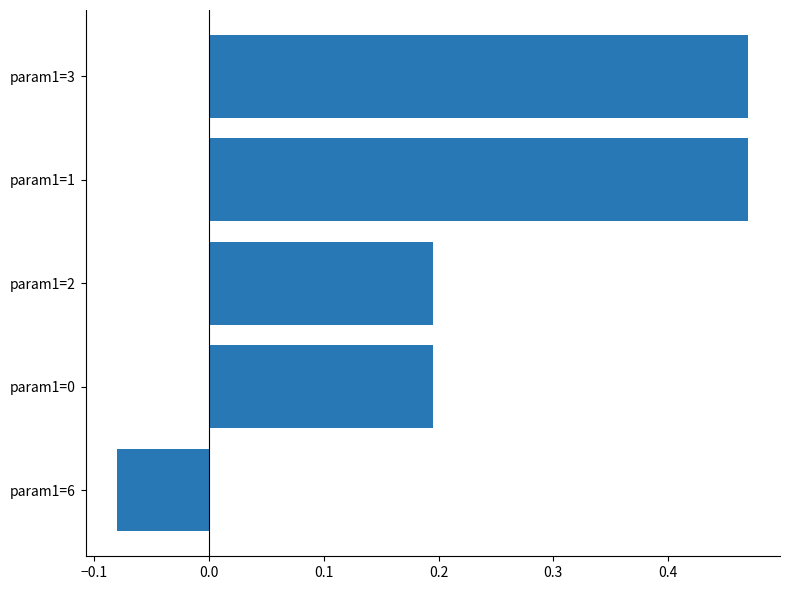

What is the difference between the maximum and second lowest values?

0.3